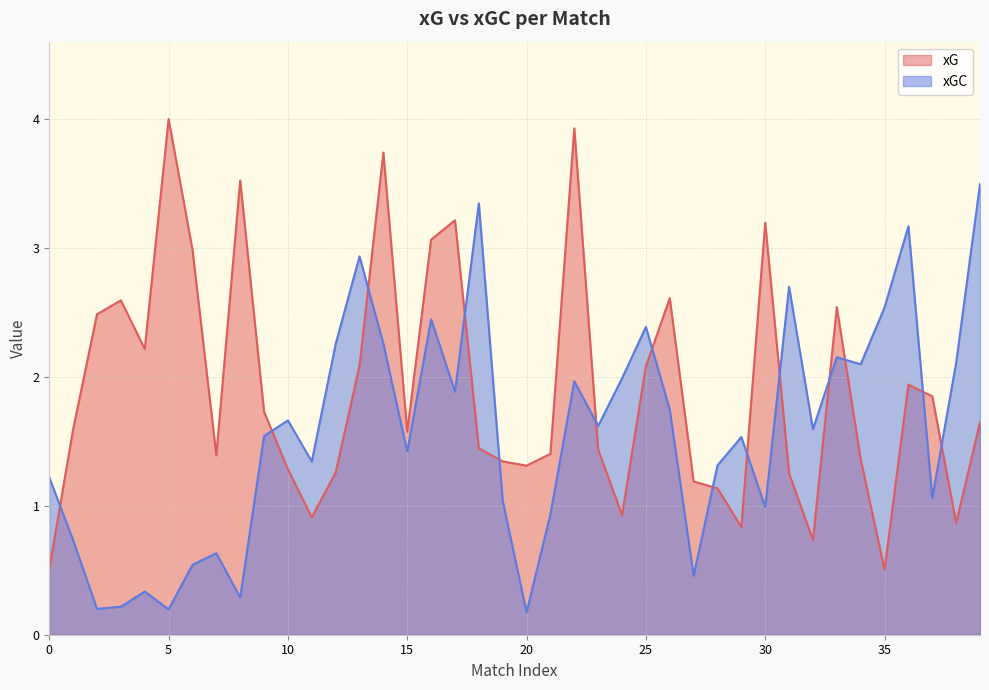

Which series has the largest total across all categories?

xG